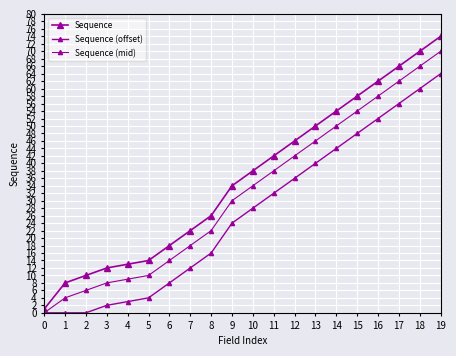

How many lines are shown in the chart?

3